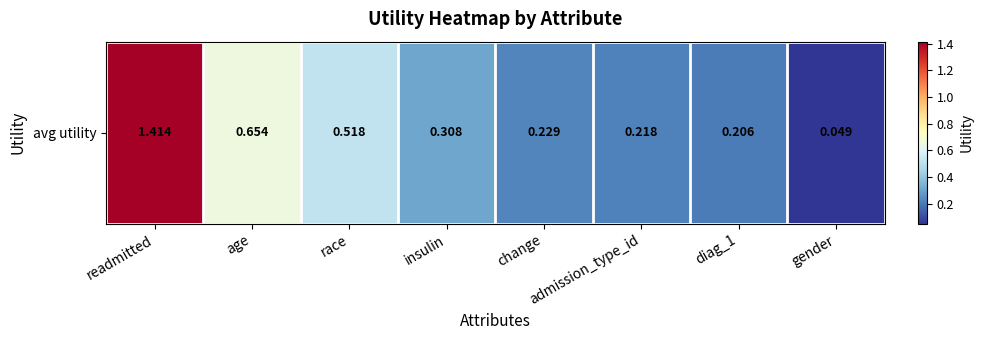

Between diag_1 and race, which is larger?

race